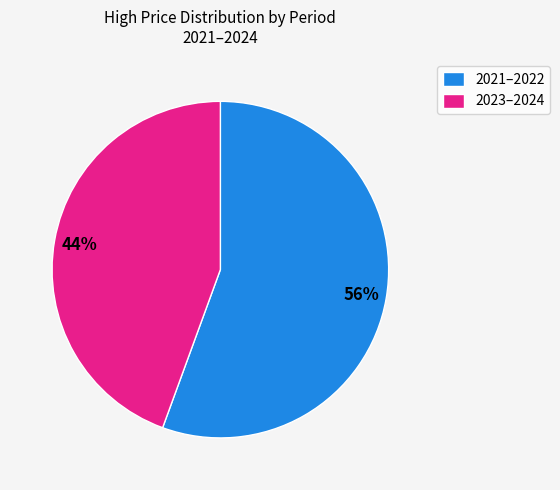

What is the smallest slice in the pie chart?

2023–2024